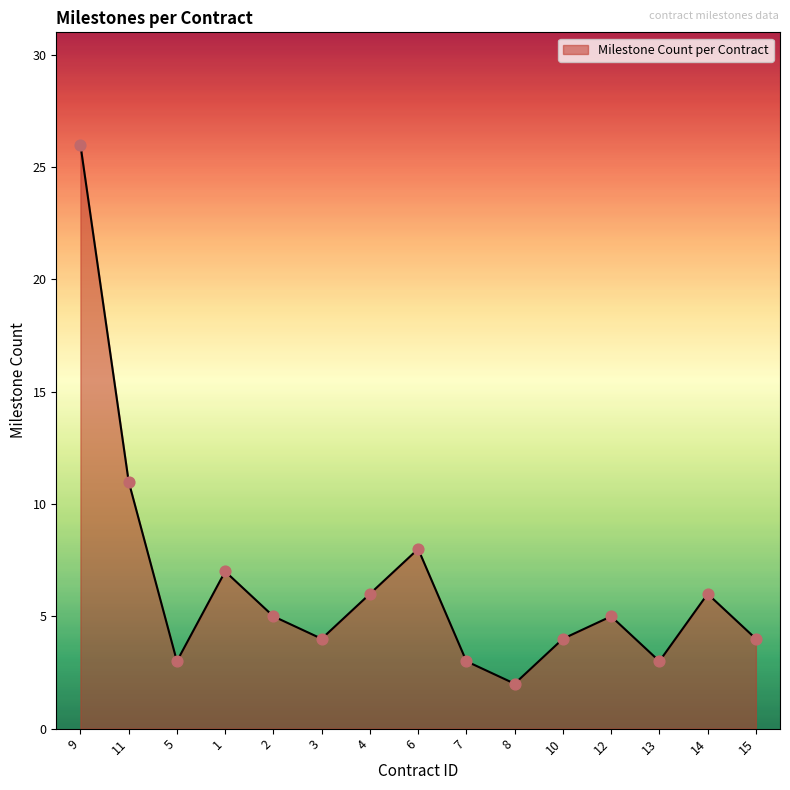

Which has a higher value, 14 or 13?

14